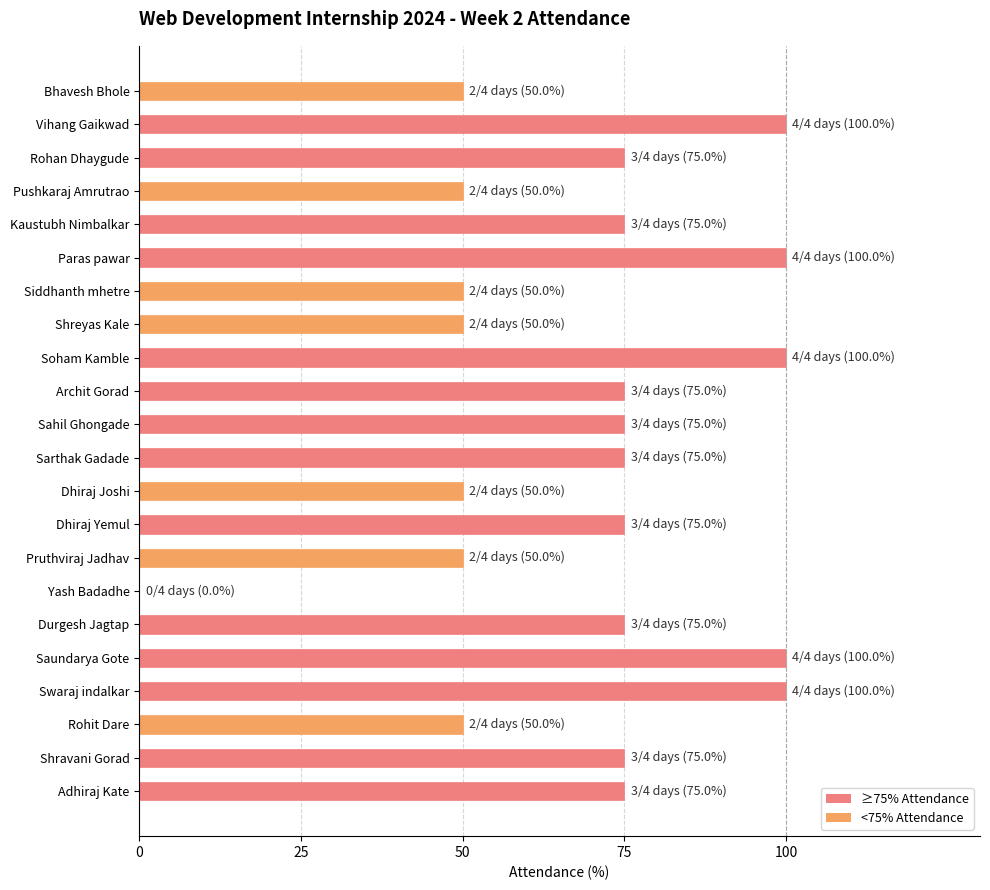

Reading top to bottom, transcribe all the data shown in this chart.

Bhavesh Bhole=50	Vihang Gaikwad=100	Rohan Dhaygude=75	Pushkaraj Amrutrao=50	Kaustubh Nimbalkar=75	Paras pawar=100	Siddhanth mhetre=50	Shreyas Kale=50	Soham Kamble=100	Archit Gorad=75	Sahil Ghongade=75	Sarthak Gadade=75	Dhiraj Joshi=50	Dhiraj Yemul=75	Pruthviraj Jadhav=50	Yash Badadhe=0	Durgesh Jagtap=75	Saundarya Gote=100	Swaraj indalkar=100	Rohit Dare=50	Shravani Gorad=75	Adhiraj Kate=75